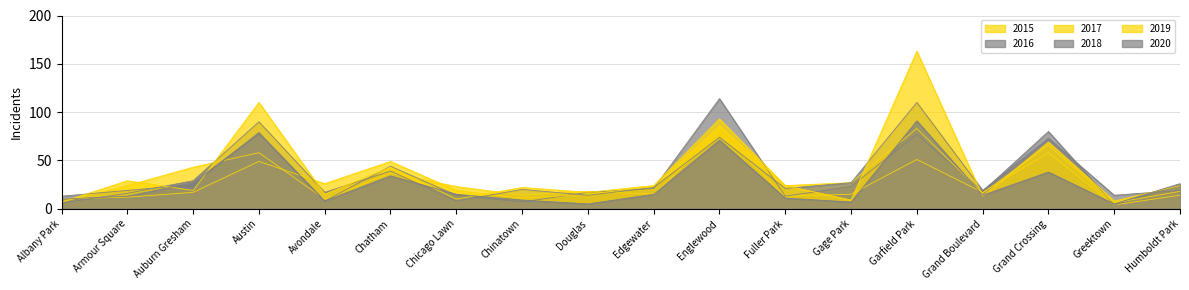

True or false: 2017 has a value of 86 at Englewood.

True